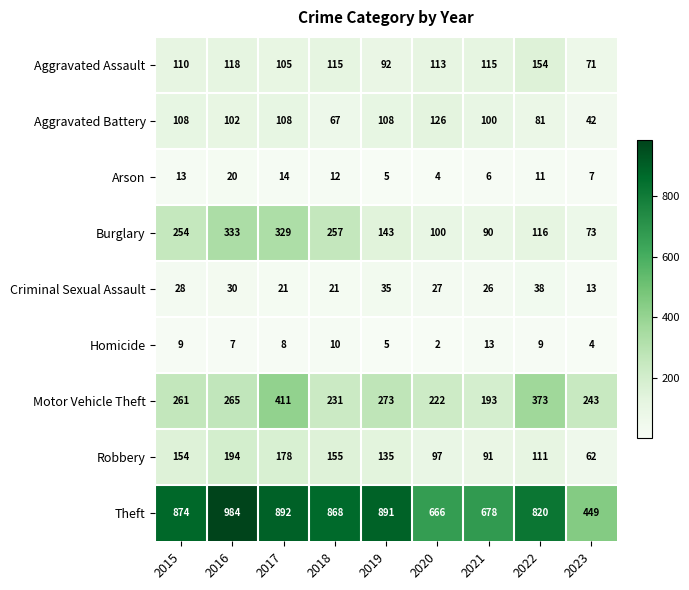

What is the sum of the Aggravated Battery values at 2016 and 2022?

183